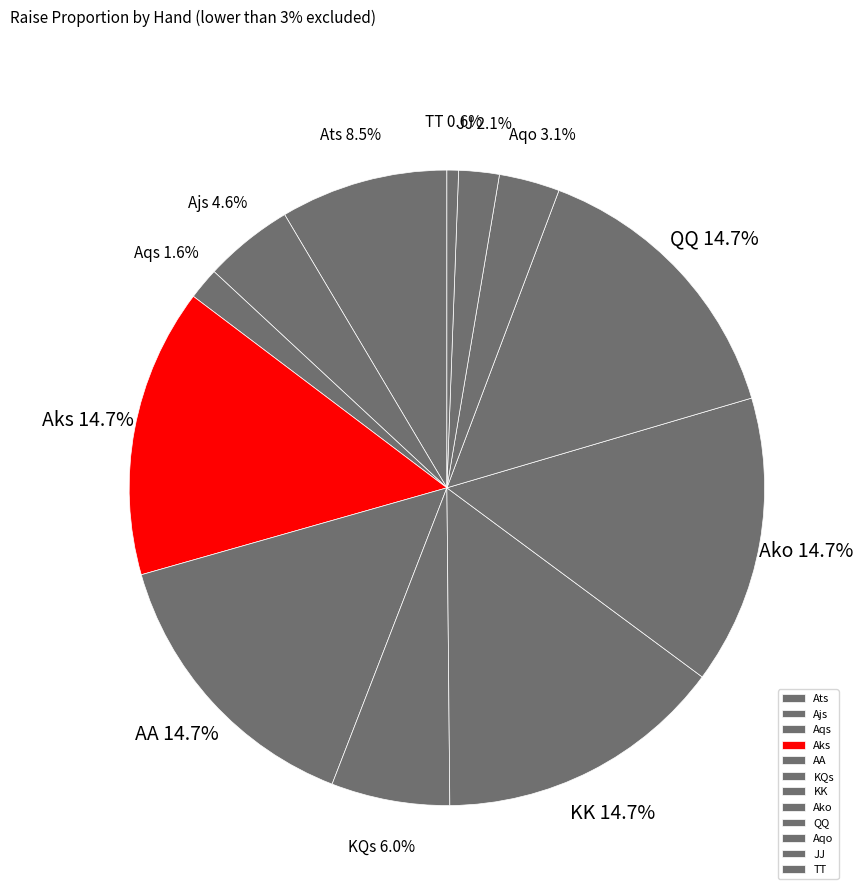

True or false: QQ accounts for 5% of the total.

False